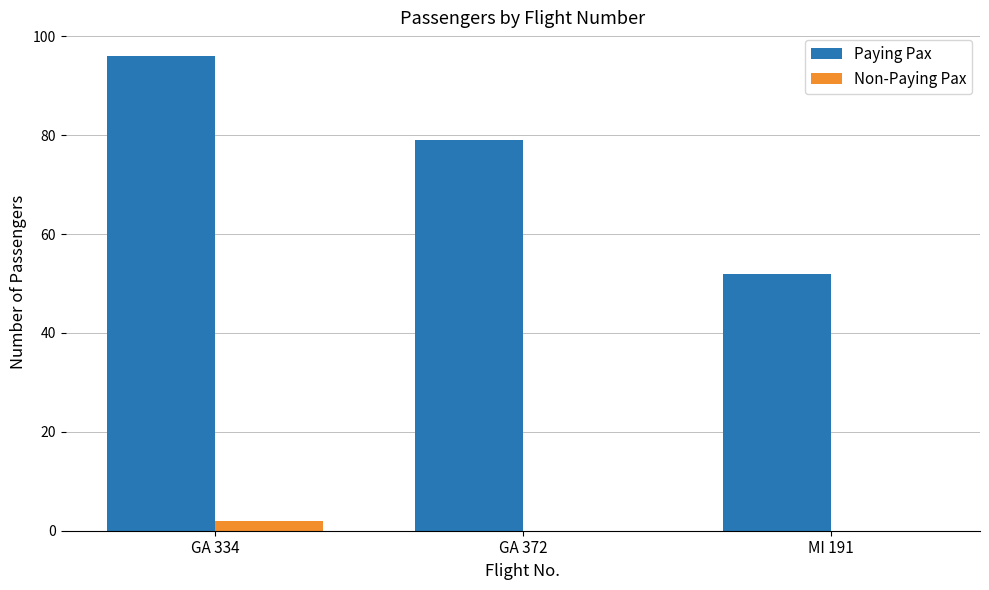

What is the difference between the Non-Paying Pax values at MI 191 and GA 334?

2